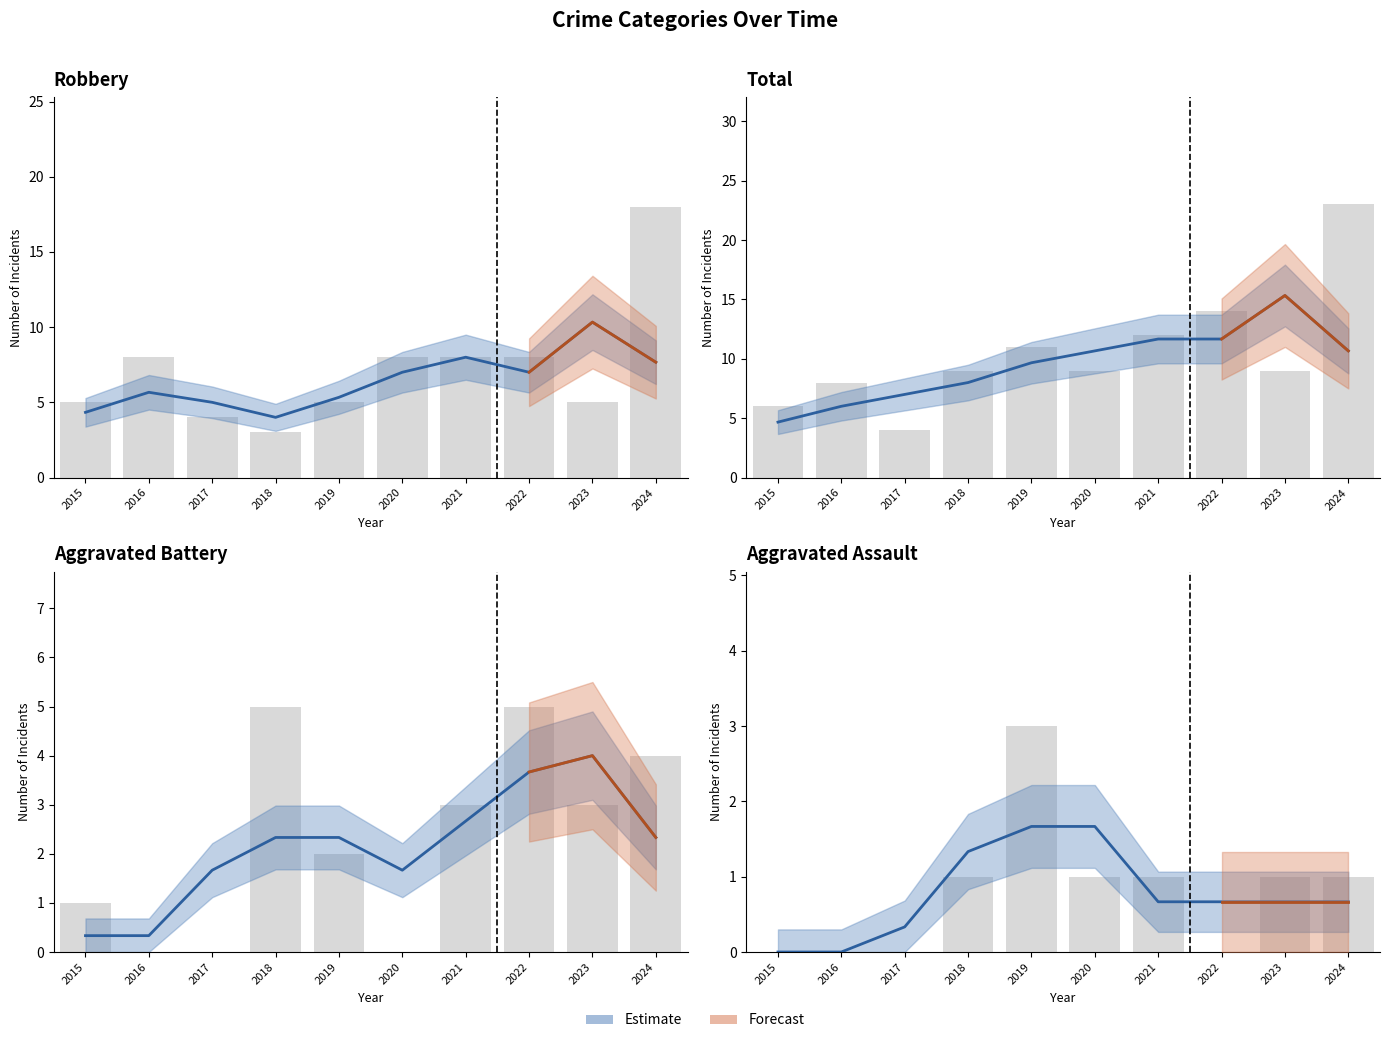

Reading right to left, what are all the values shown in this chart?

Aggravated Assault: 2024=1	2023=1	2022=0	2021=1	2020=1	2019=3	2018=1	2017=0	2016=0	2015=0
Aggravated Battery: 2024=4	2023=3	2022=5	2021=3	2020=0	2019=2	2018=5	2017=0	2016=0	2015=1
Robbery: 2024=18	2023=5	2022=8	2021=8	2020=8	2019=5	2018=3	2017=4	2016=8	2015=5
Total: 2024=23	2023=9	2022=14	2021=12	2020=9	2019=11	2018=9	2017=4	2016=8	2015=6